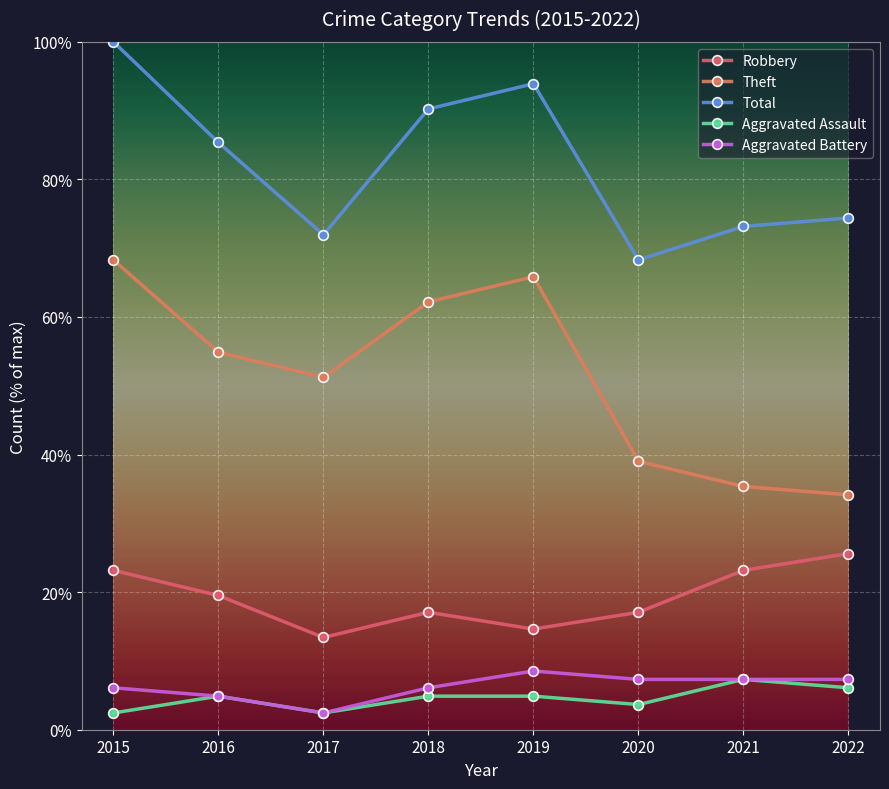

What is the difference between the highest and lowest values at 2019?

89.0